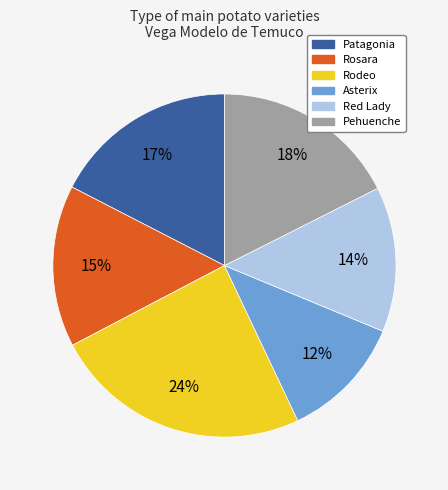

Which has a higher value, Patagonia or Rosara?

Patagonia